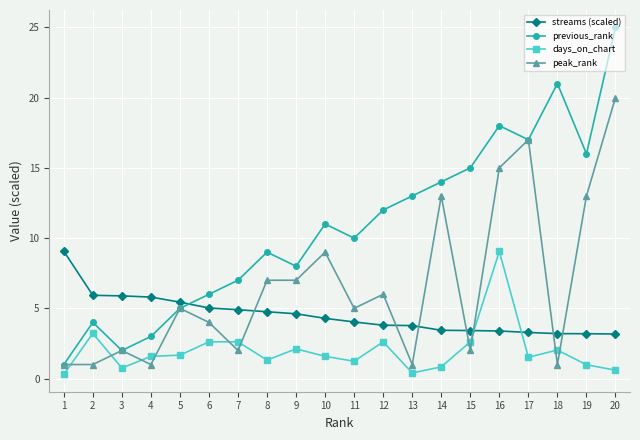

What is the difference between the second highest and minimum values in the streams (scaled) series?

2.8